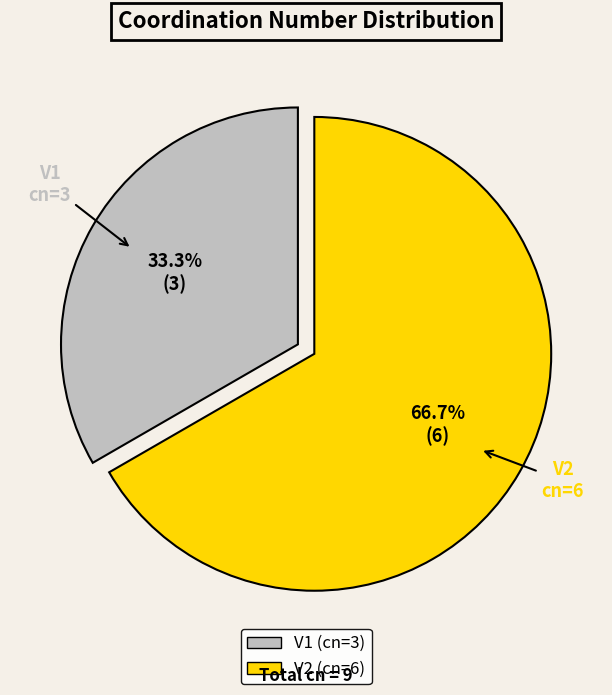

Between V1 and V2, which is larger?

V2